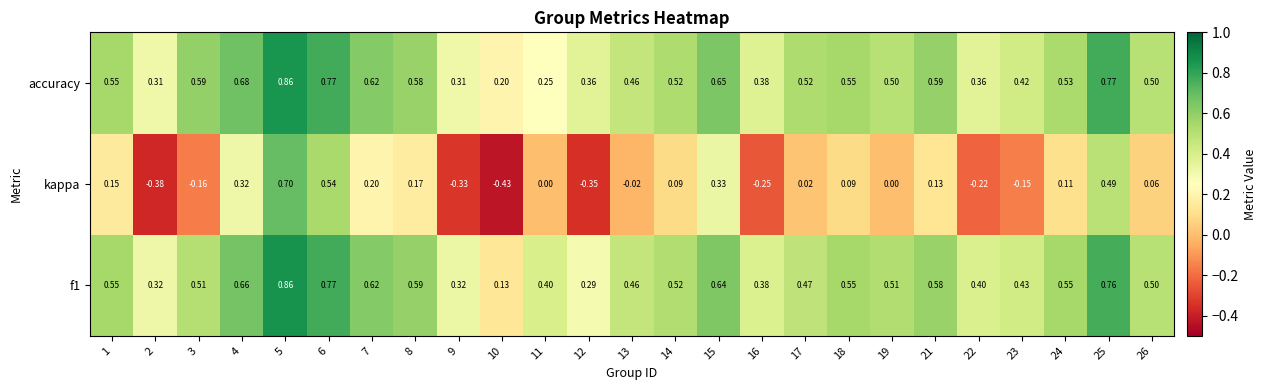

Which series has the largest range (max minus min)?

kappa